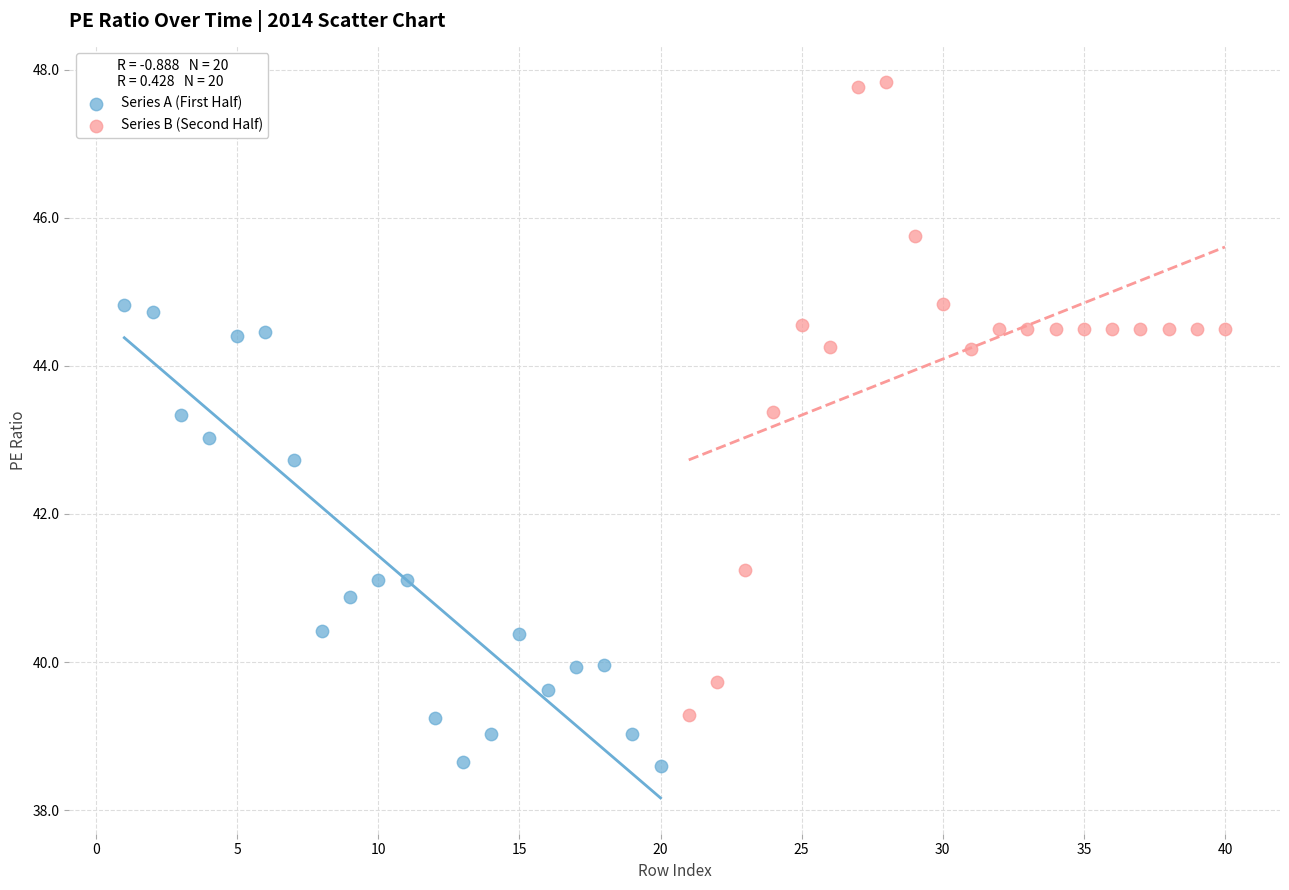

Which series reaches the minimum Y coordinate?

Series A (First Half)